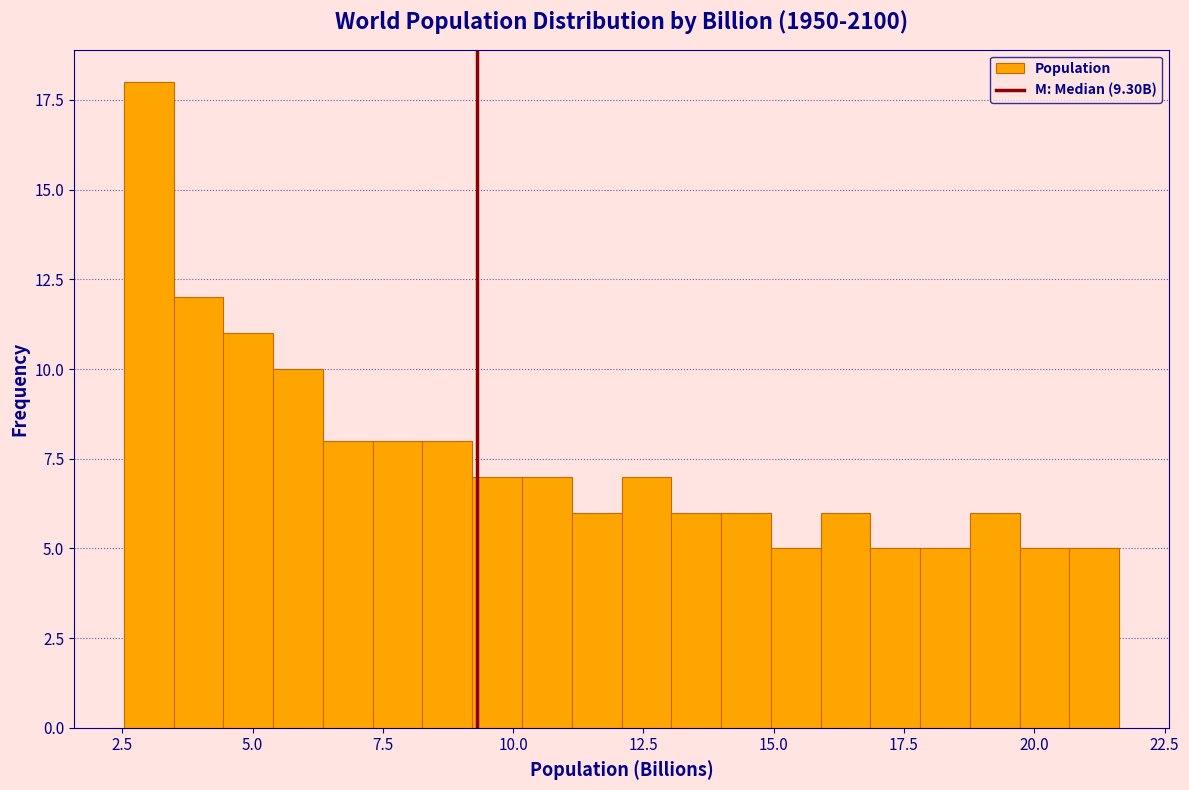

Read against the x-axis, roughly where is the centre of the tallest bar?

3.0